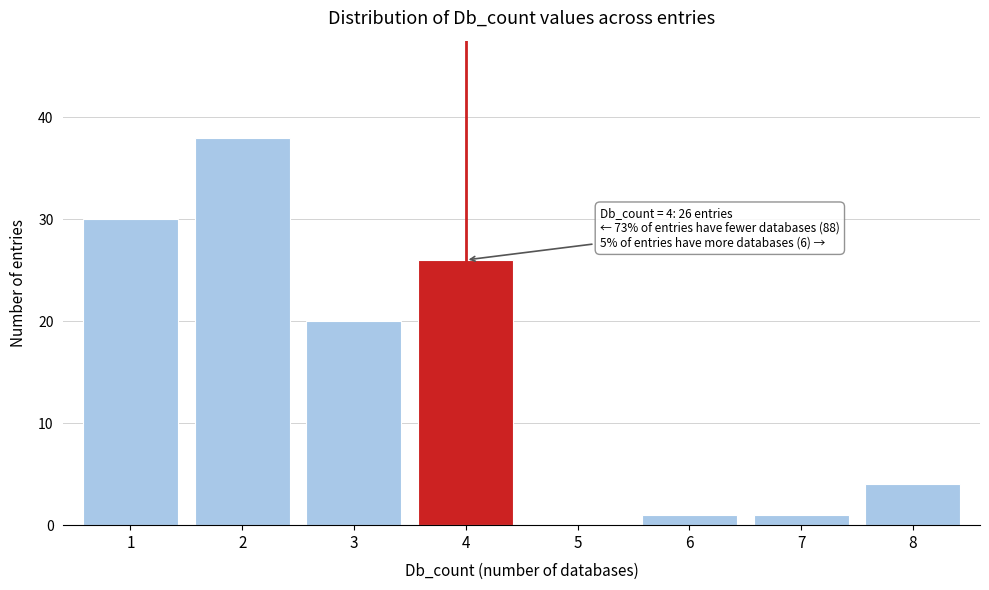

Reading left to right, list all the values displayed in this chart.

1=30	2=38	3=20	4=26	5=0	6=1	7=1	8=4